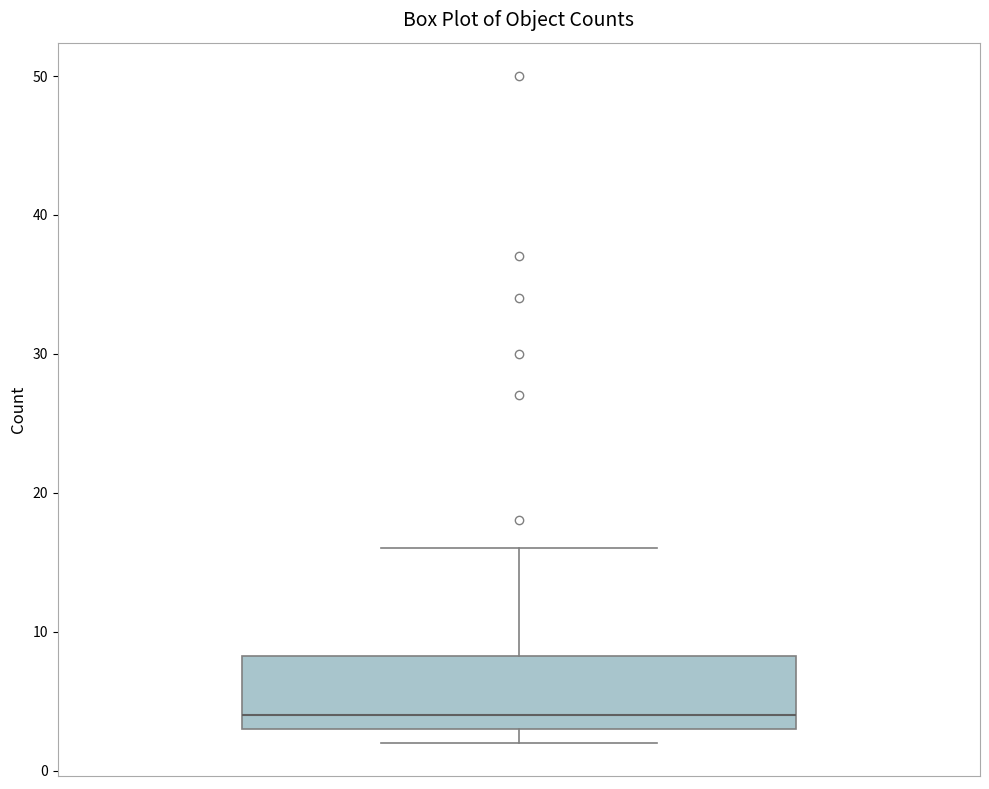

Read this box plot against the y-axis: the position of the median line, the range covered by the box, and the ends of both whiskers. The values are not printed on the chart, so give them approximately, as read against the axis.

median 4, box 3 to 8, whiskers 2 to 16